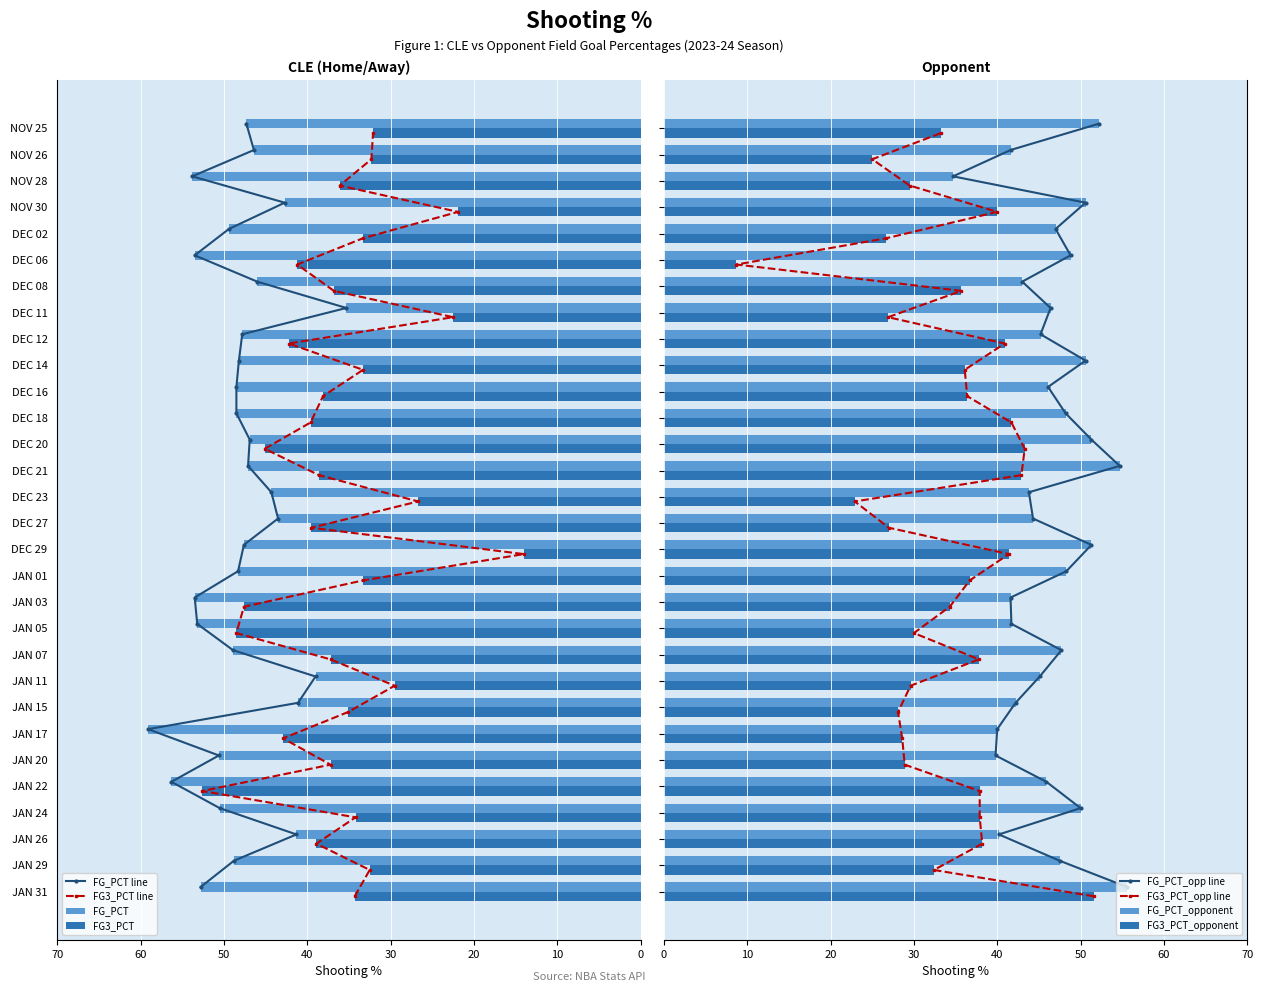

List the series in order of their peak value, lowest first.

FG3_PCT_opponent, FG3_PCT, FG_PCT_opponent, FG_PCT